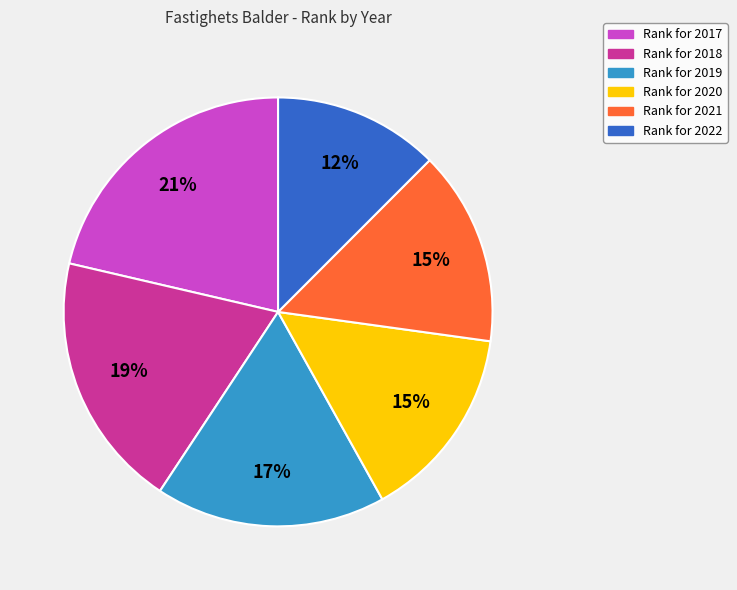

Is there a majority slice in this chart?

No